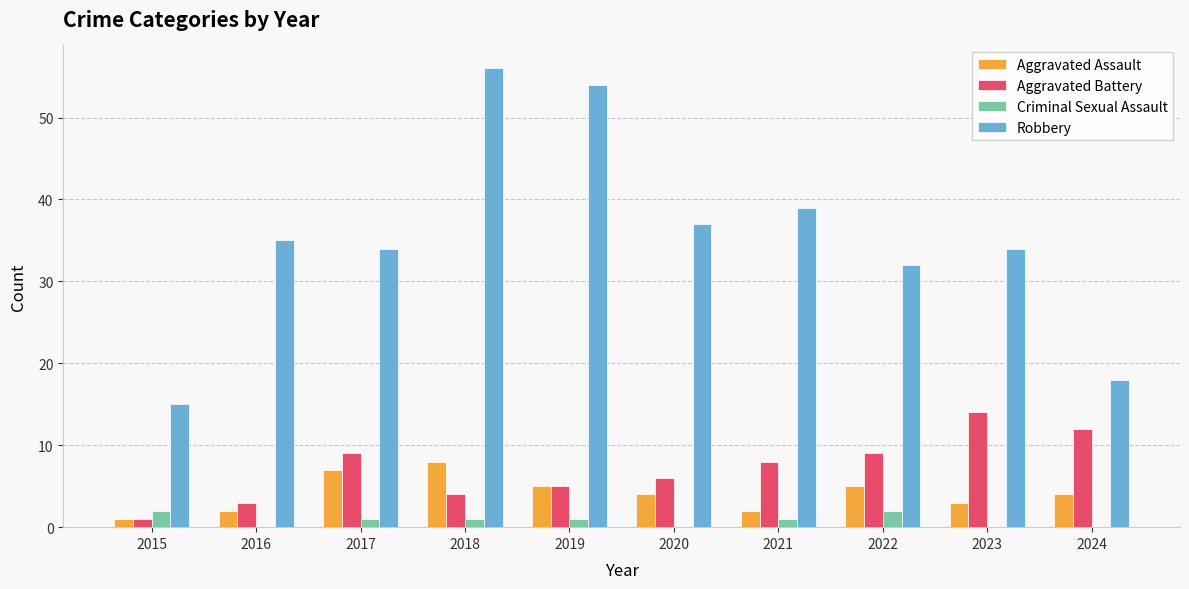

Reading left to right, what are all the values shown in this chart?

Aggravated Assault: 2015=1	2016=2	2017=7	2018=8	2019=5	2020=4	2021=2	2022=5	2023=3	2024=4
Aggravated Battery: 2015=1	2016=3	2017=9	2018=4	2019=5	2020=6	2021=8	2022=9	2023=14	2024=12
Criminal Sexual Assault: 2015=2	2016=0	2017=1	2018=1	2019=1	2020=0	2021=1	2022=2	2023=0	2024=0
Robbery: 2015=15	2016=35	2017=34	2018=56	2019=54	2020=37	2021=39	2022=32	2023=34	2024=18